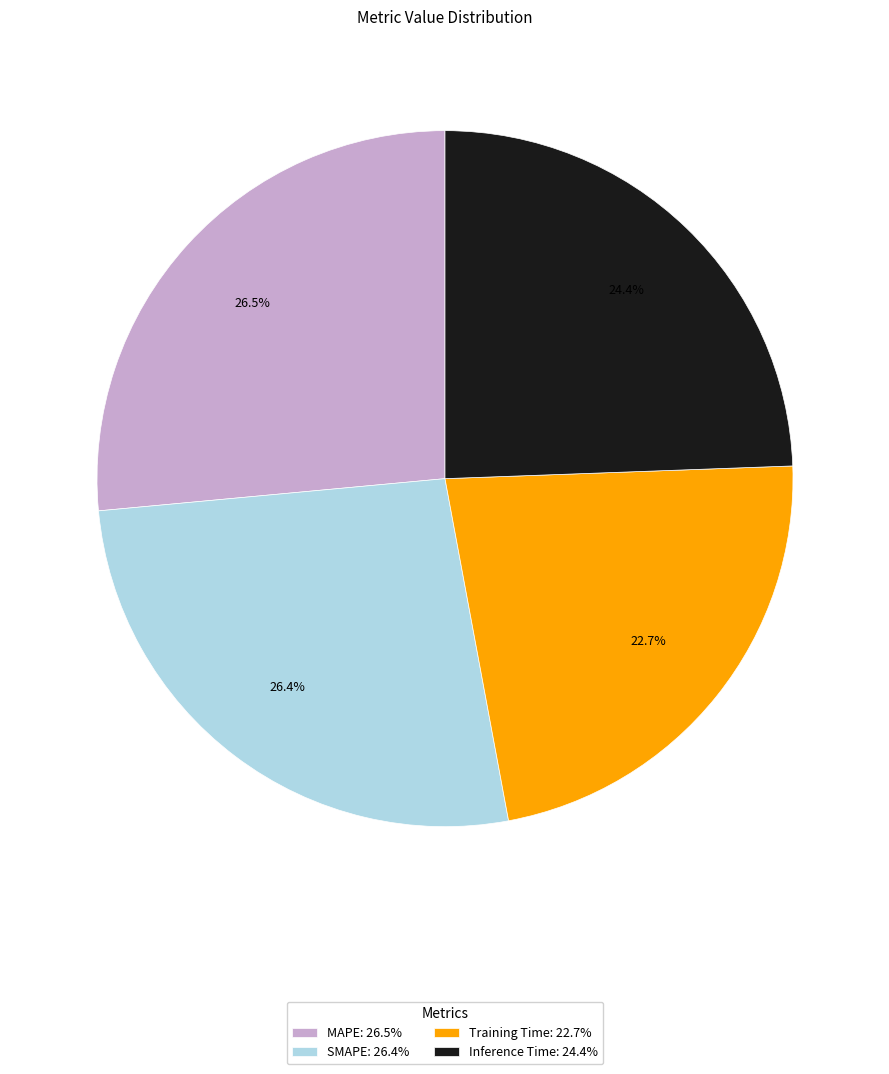

How many segments does this pie chart have?

4